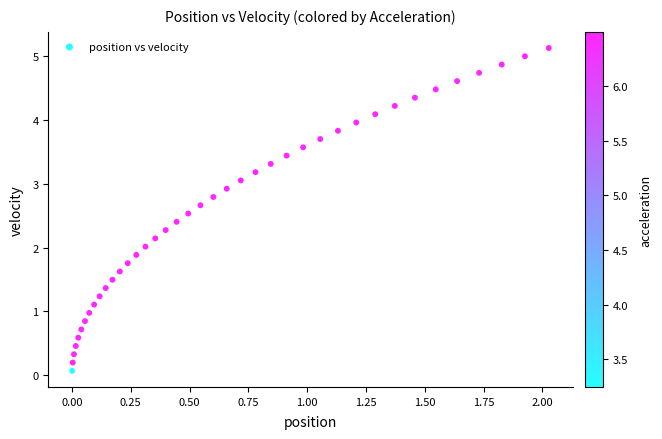

What is the range of X values (max minus min)?

2.0